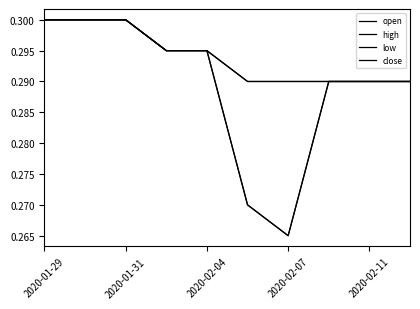

True or false: low and open cross at least once.

False